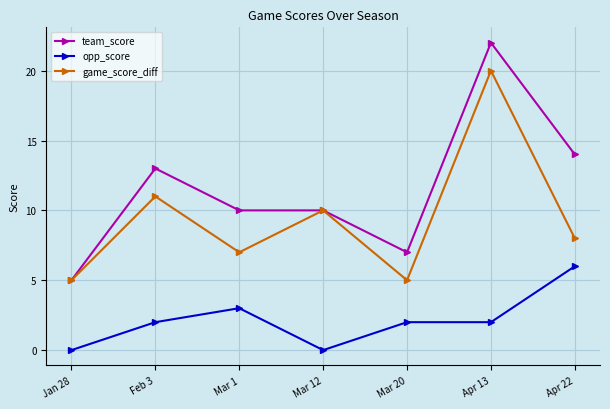

What is the label of the 2nd point from the left?

Feb 3